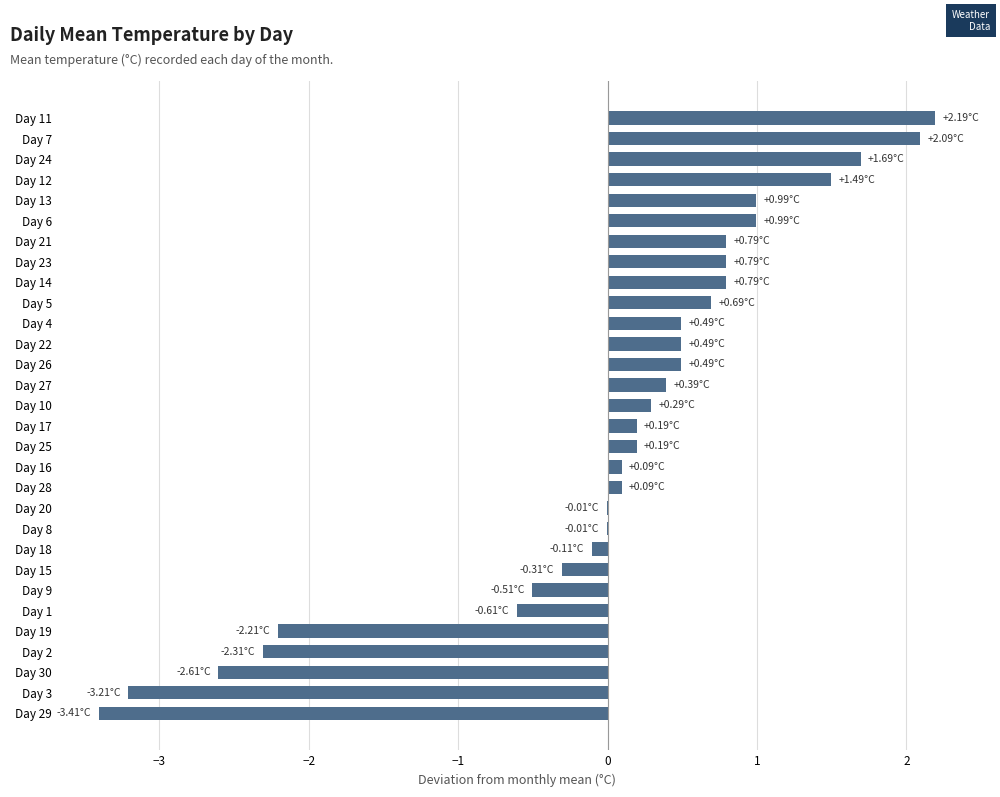

What is the greatest value displayed?

2.2